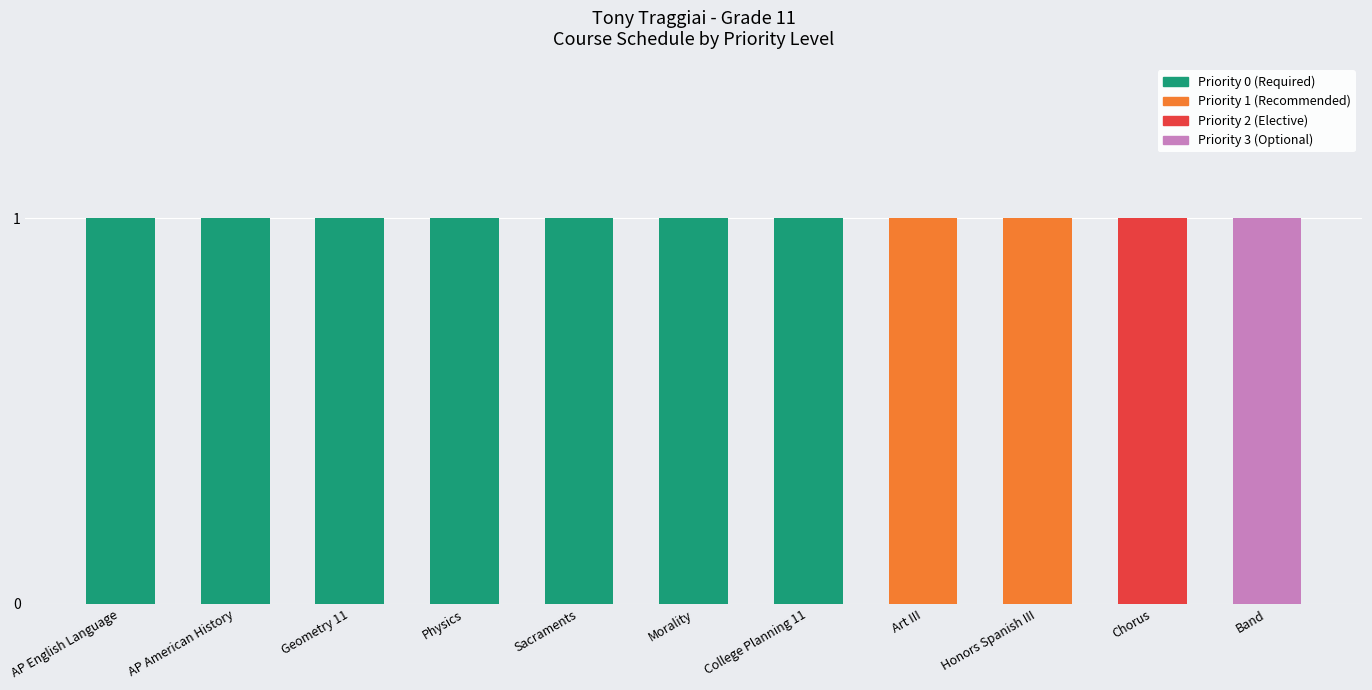

True or false: Priority 0 (Required) has a value of 0 at Art III.

True